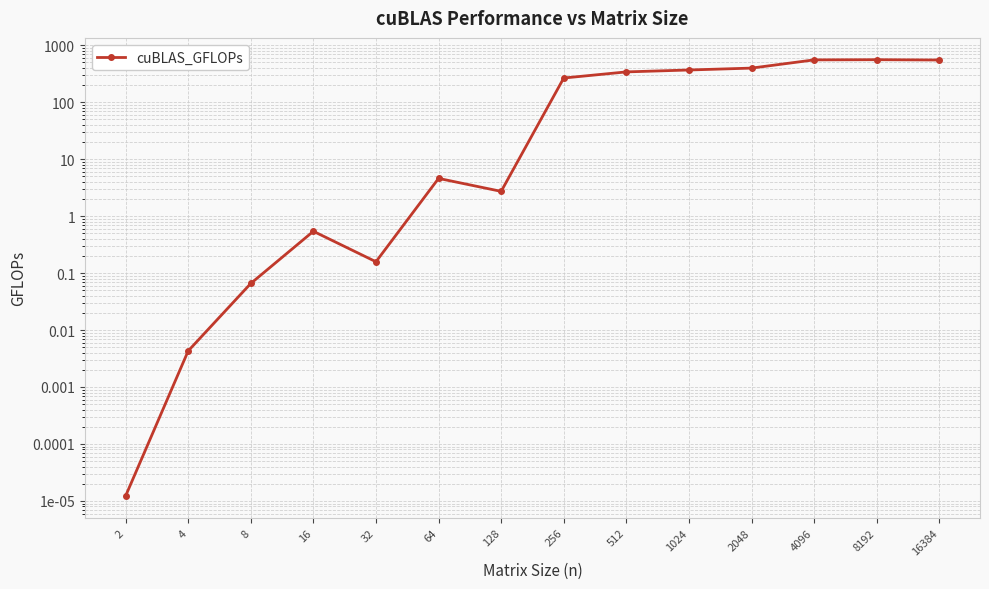

Rank the categories by value from highest to lowest.

8192, 4096, 16384, 2048, 1024, 512, 256, 64, 128, 16, 32, 8, 4, 2